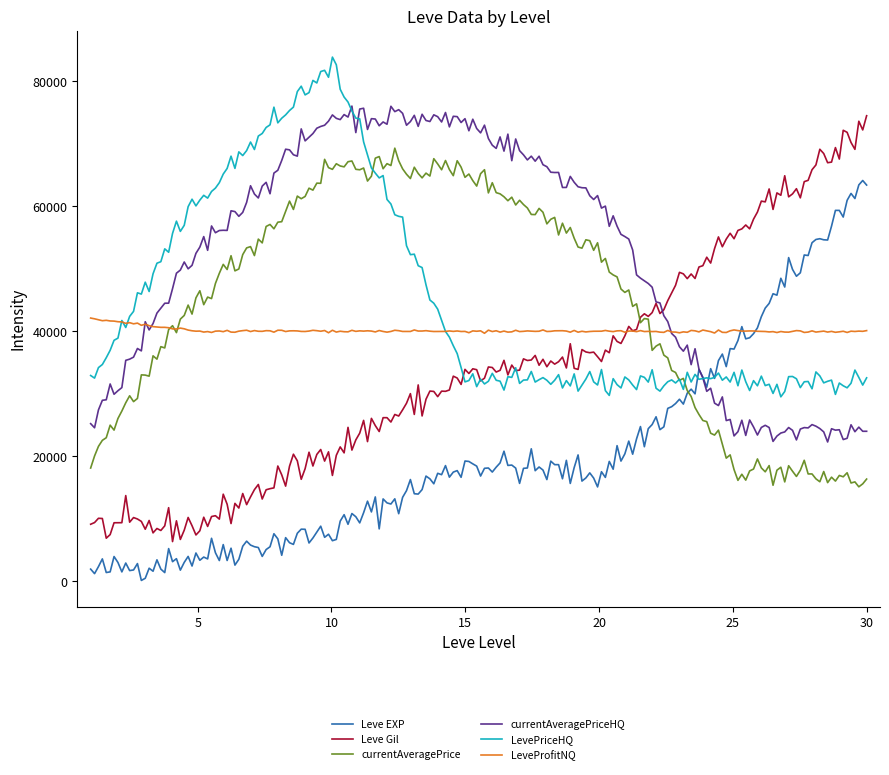

What is the difference between the second highest and second lowest values in the Leve EXP series?

62938.4